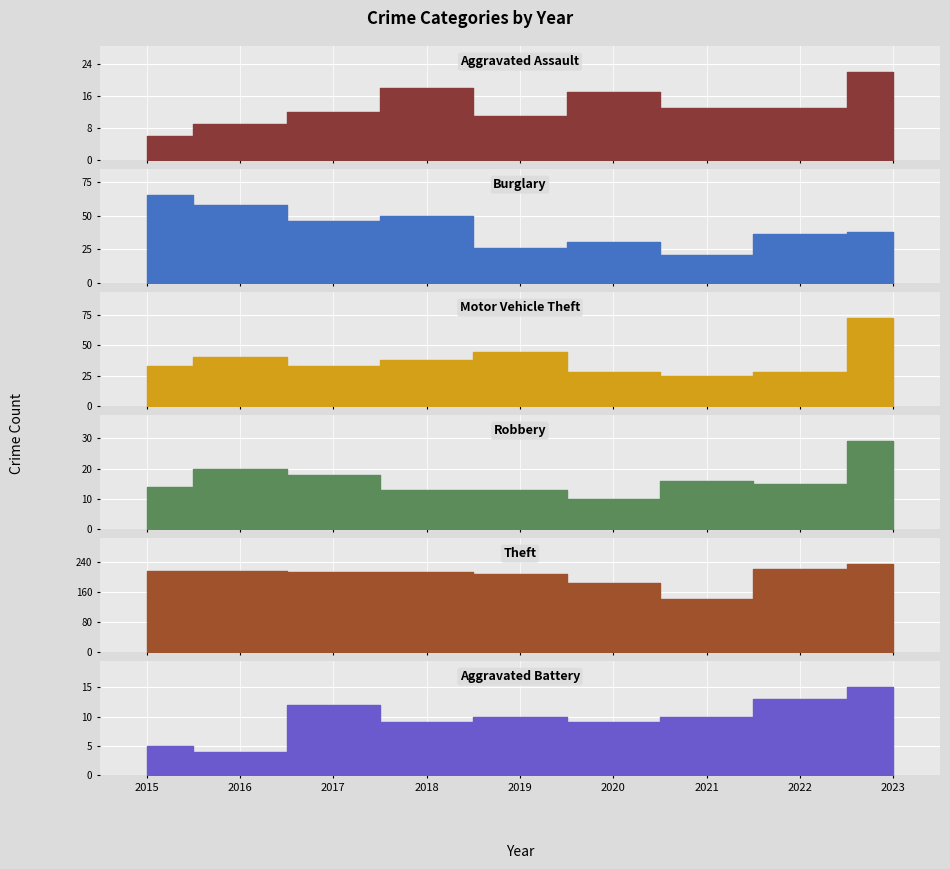

Is this an area chart (filled region under the line)?

No